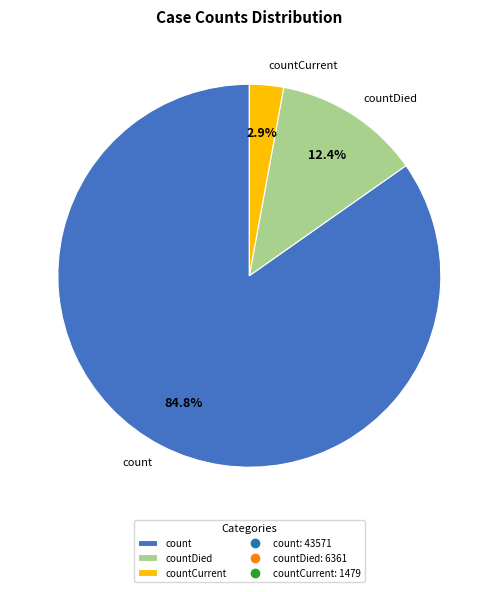

What is the total percentage of count and countCurrent?

87.6%